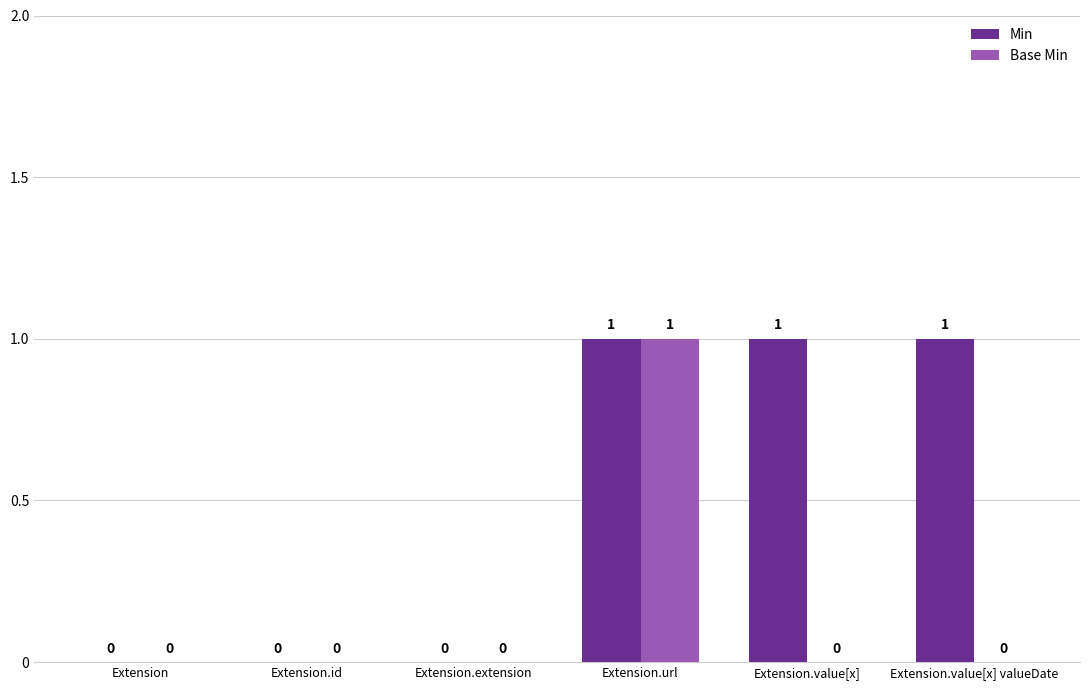

Count the Base Min values in the range 0 to 1.

6